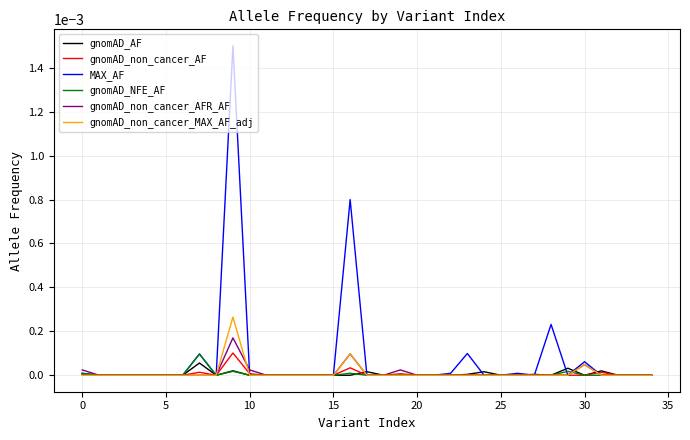

How many lines are shown in the chart?

6